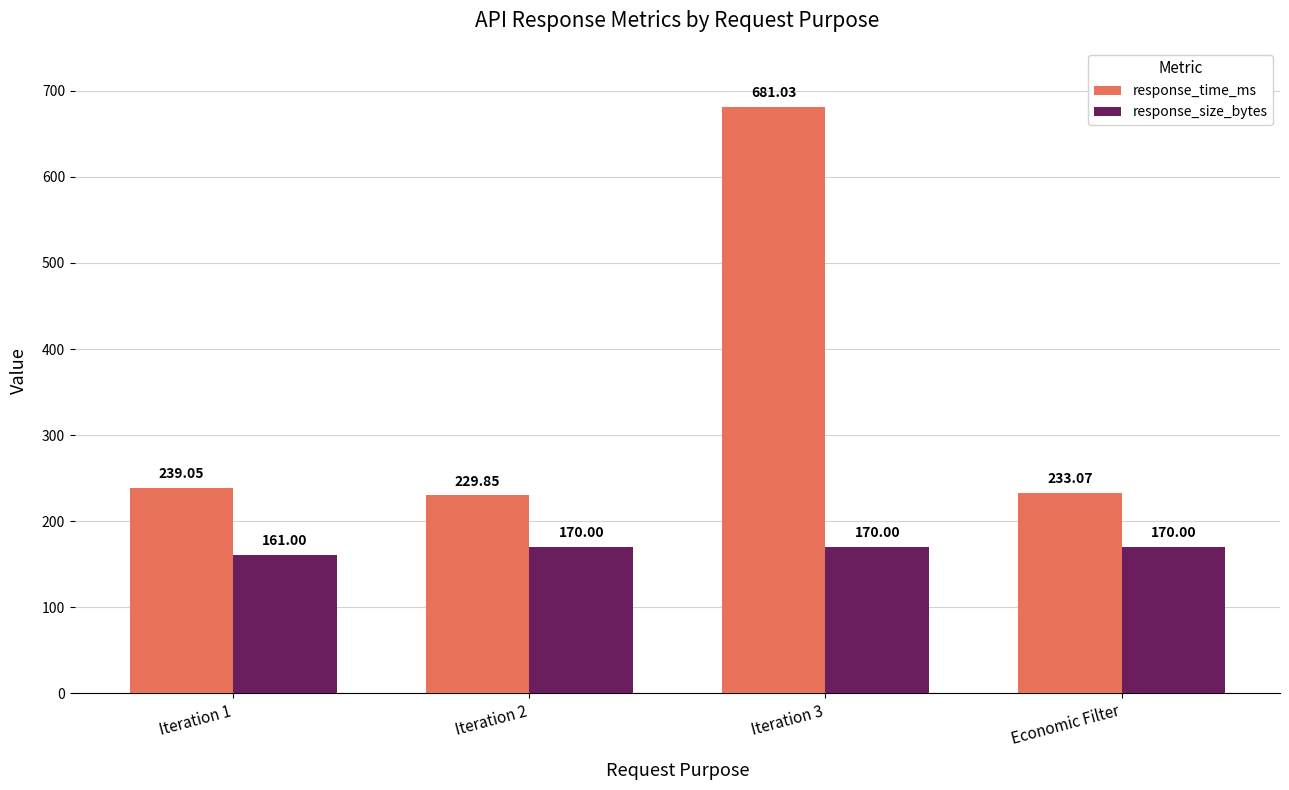

List the series in order of their overall mean, lowest first.

response_size_bytes, response_time_ms